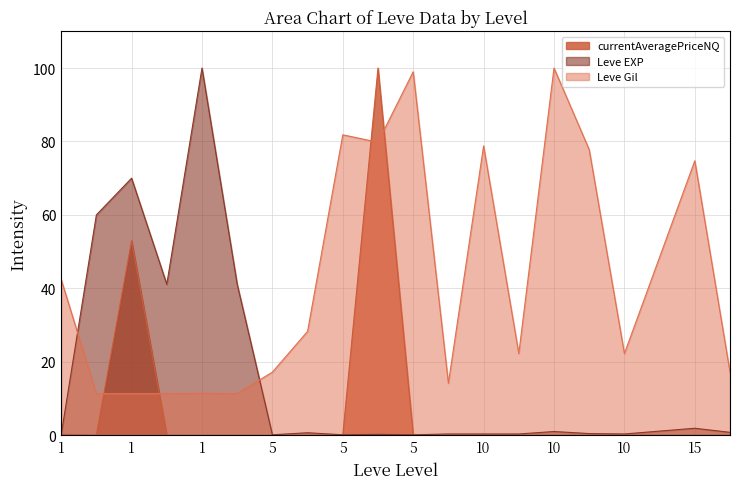

After their last crossing, which series has the higher values: Leve Gil or Leve EXP?

Leve Gil